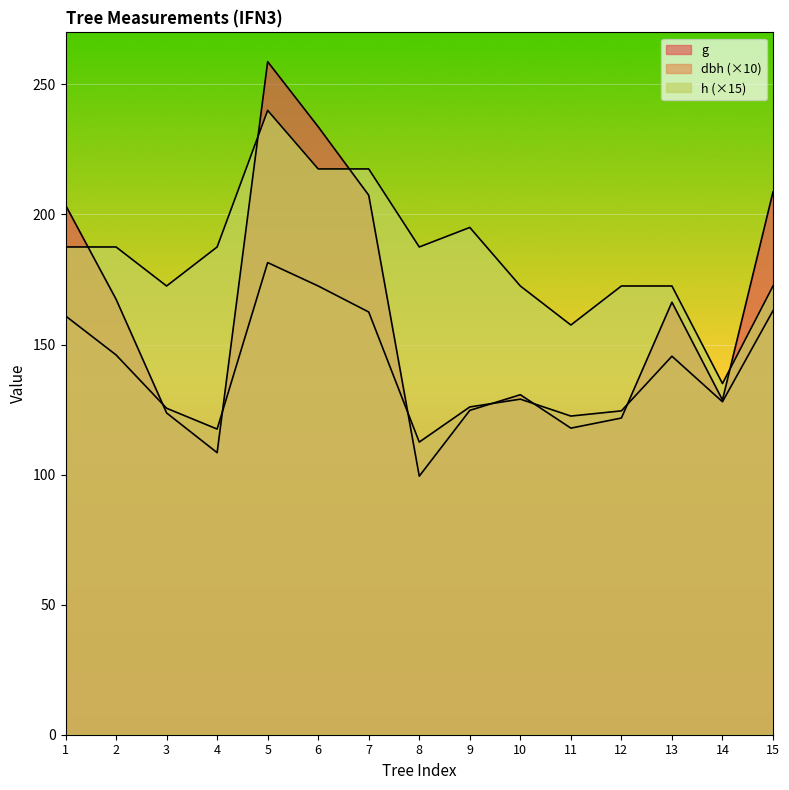

True or false: dbh has more than 1 points higher than both neighbors.

True